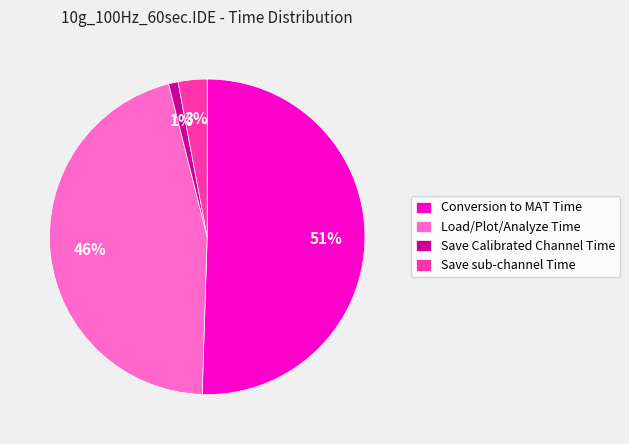

Rank the categories by value from highest to lowest.

Conversion to MAT Time, Load/Plot/Analyze Time, Save sub-channel Time, Save Calibrated Channel Time